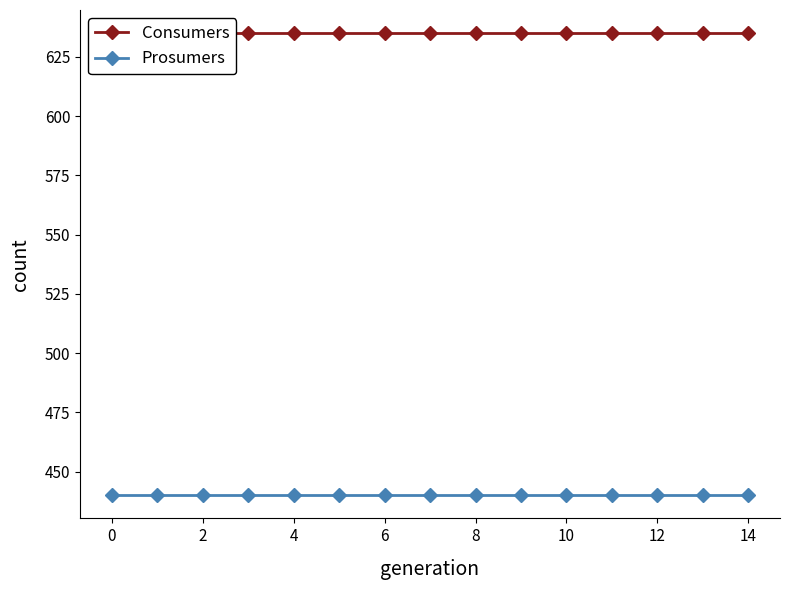

True or false: Consumers and Prosumers intersect in this chart.

False